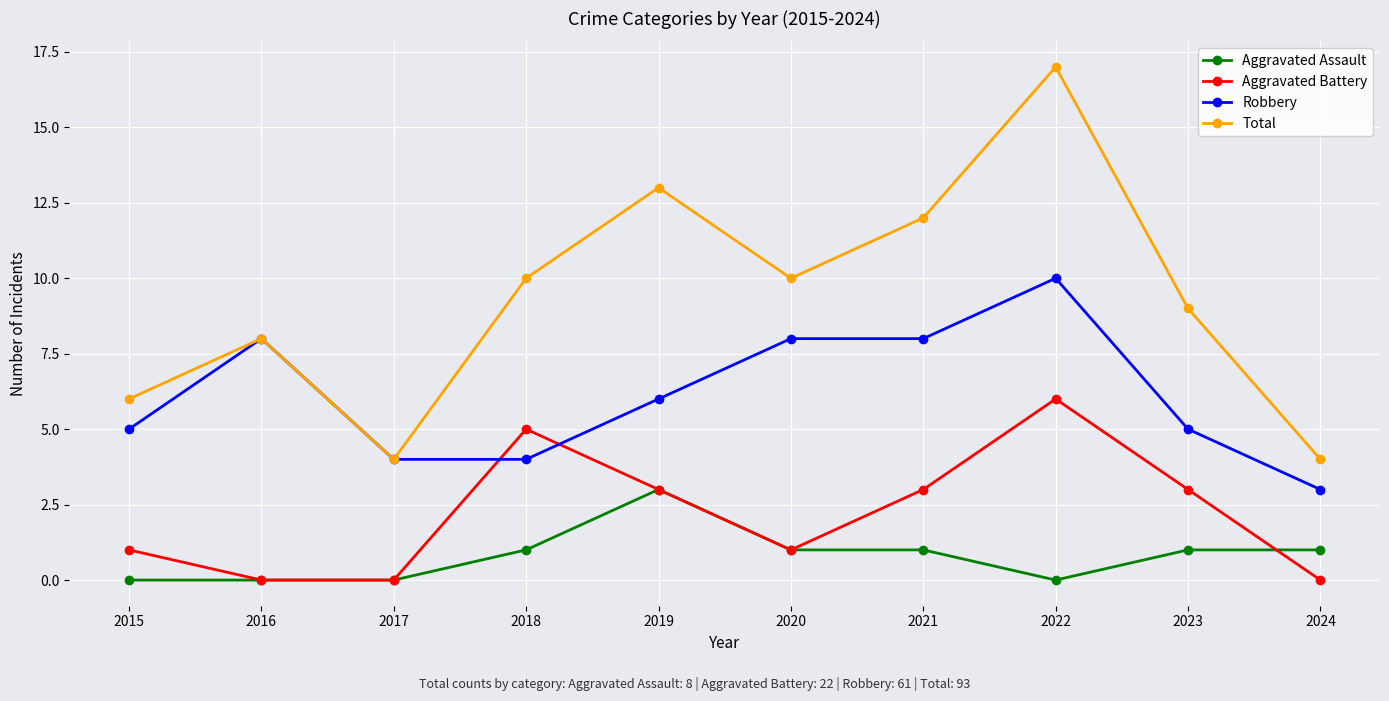

What is the sum of the Total values at 2016 and 2015?

14